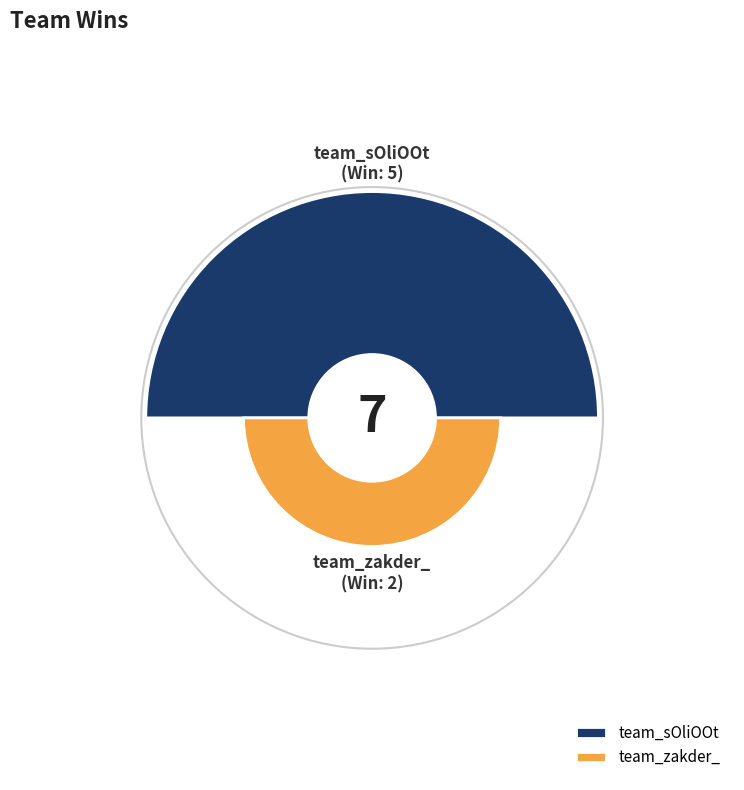

Which category has the smallest portion of the pie?

team_zakder_